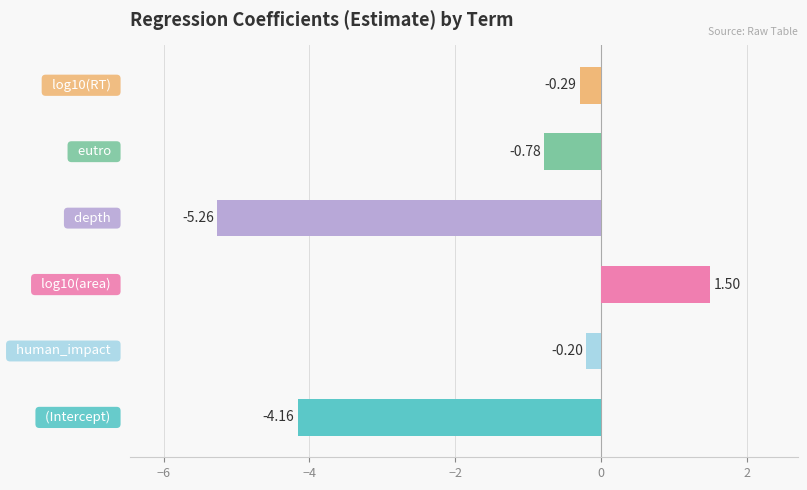

What is the sum of all values?

-9.2